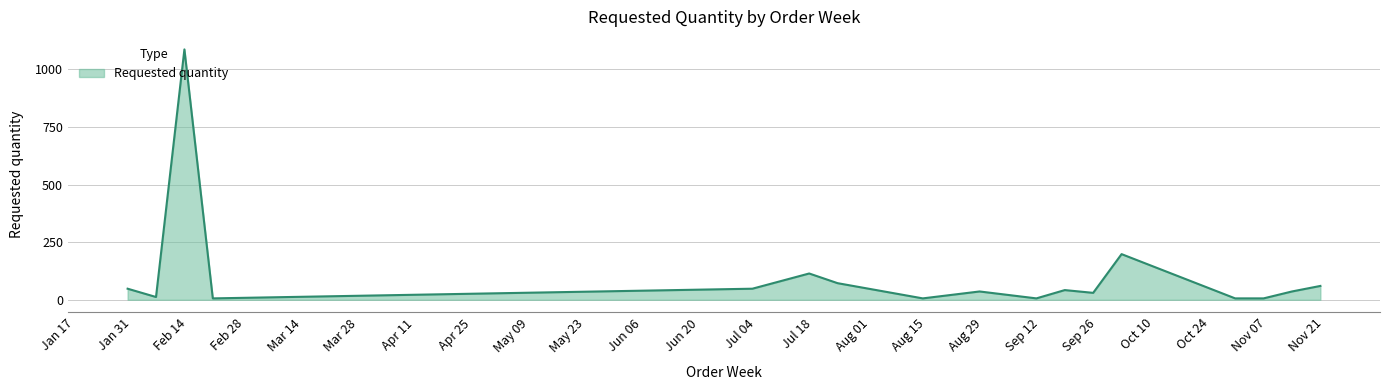

What is the greatest value displayed?

1086